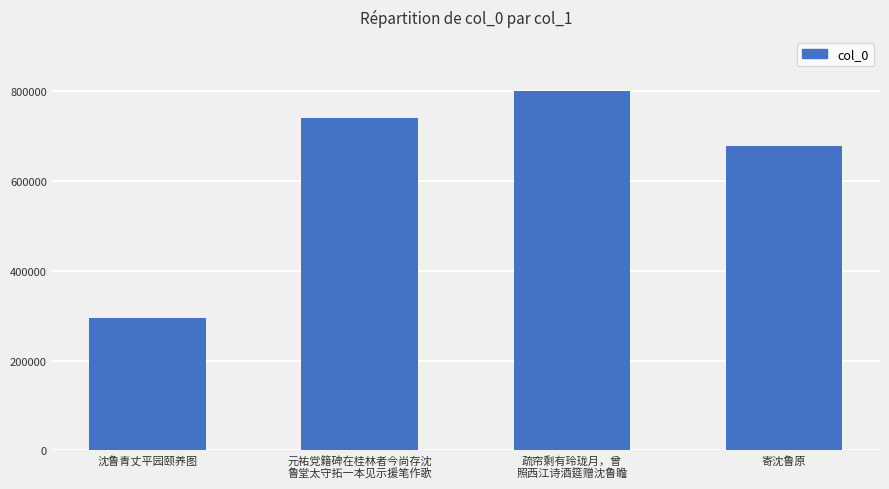

Read the value at 元祐党籍碑在桂林者今尚存沈
鲁堂太守拓一本见示援笔作歌, to the nearest 100.

741500